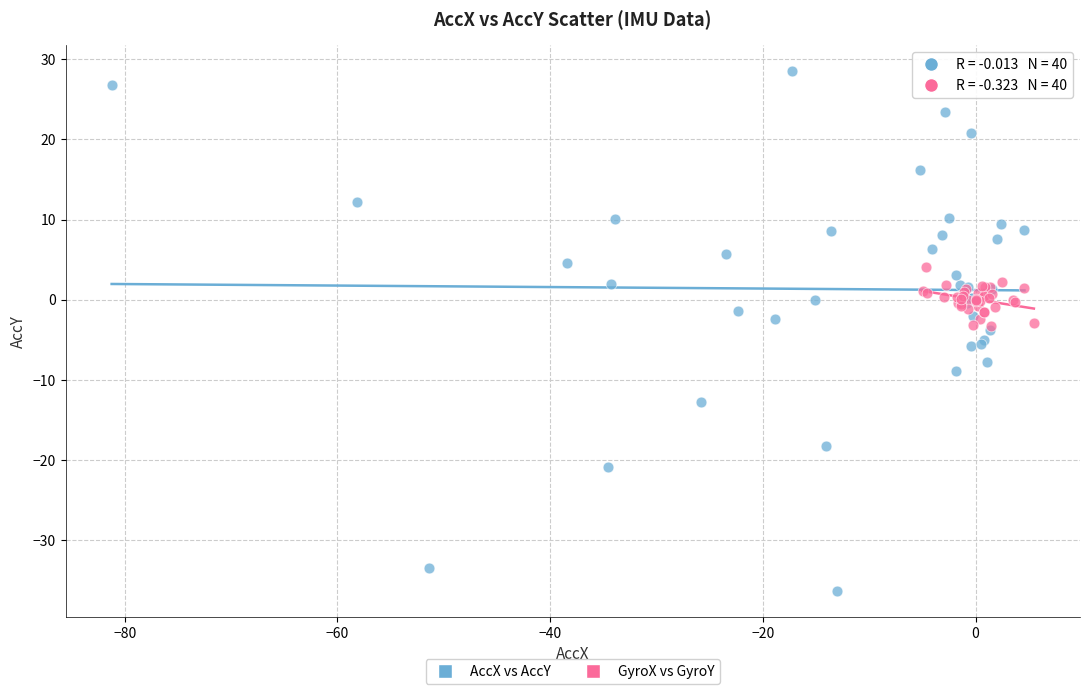

Which series contains the lowest Y value?

AccX vs AccY